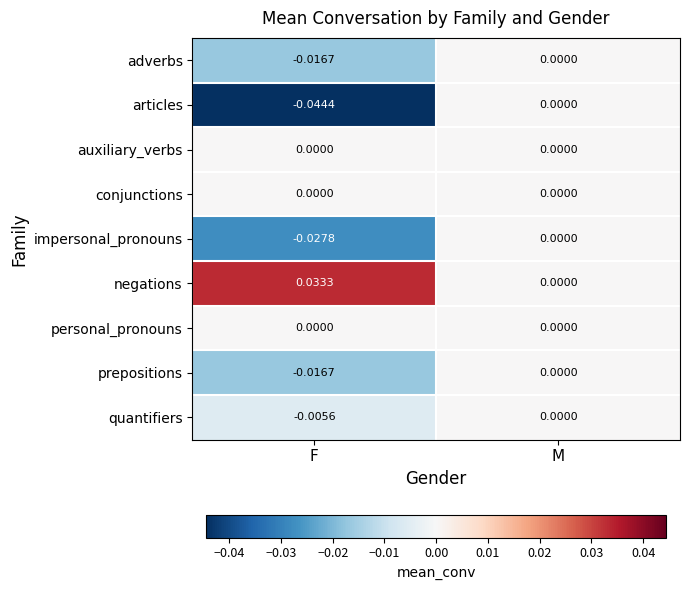

How many data points does each series have?

2